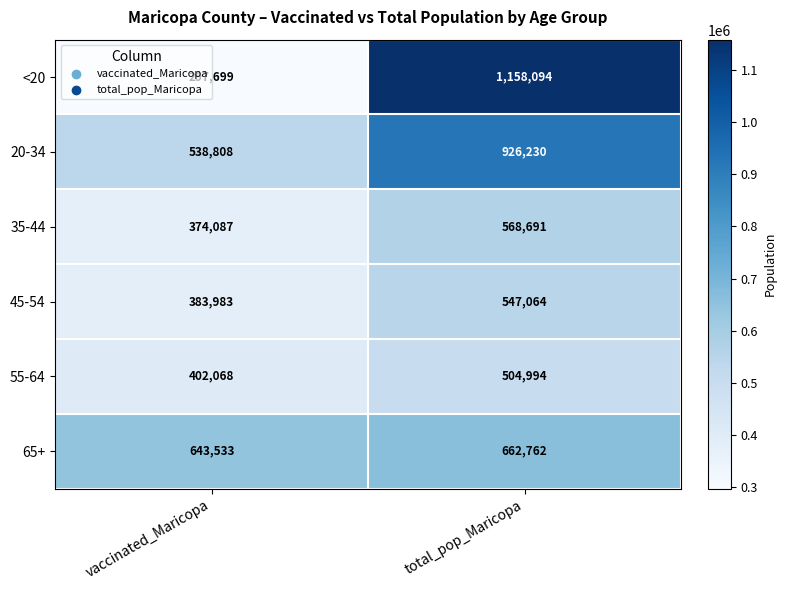

Where is 45-54 nearest to the value 465523?

vaccinated_Maricopa